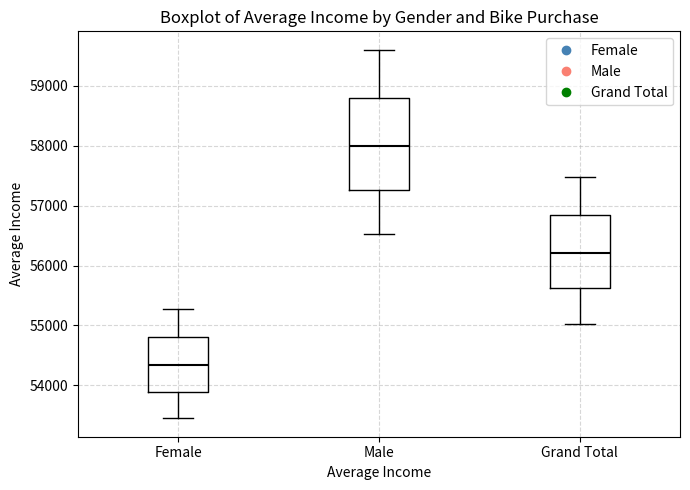

Where does the upper whisker of the box for Grand Total end on the y-axis? The values are not printed on the chart, so give them approximately, as read against the axis.

57500